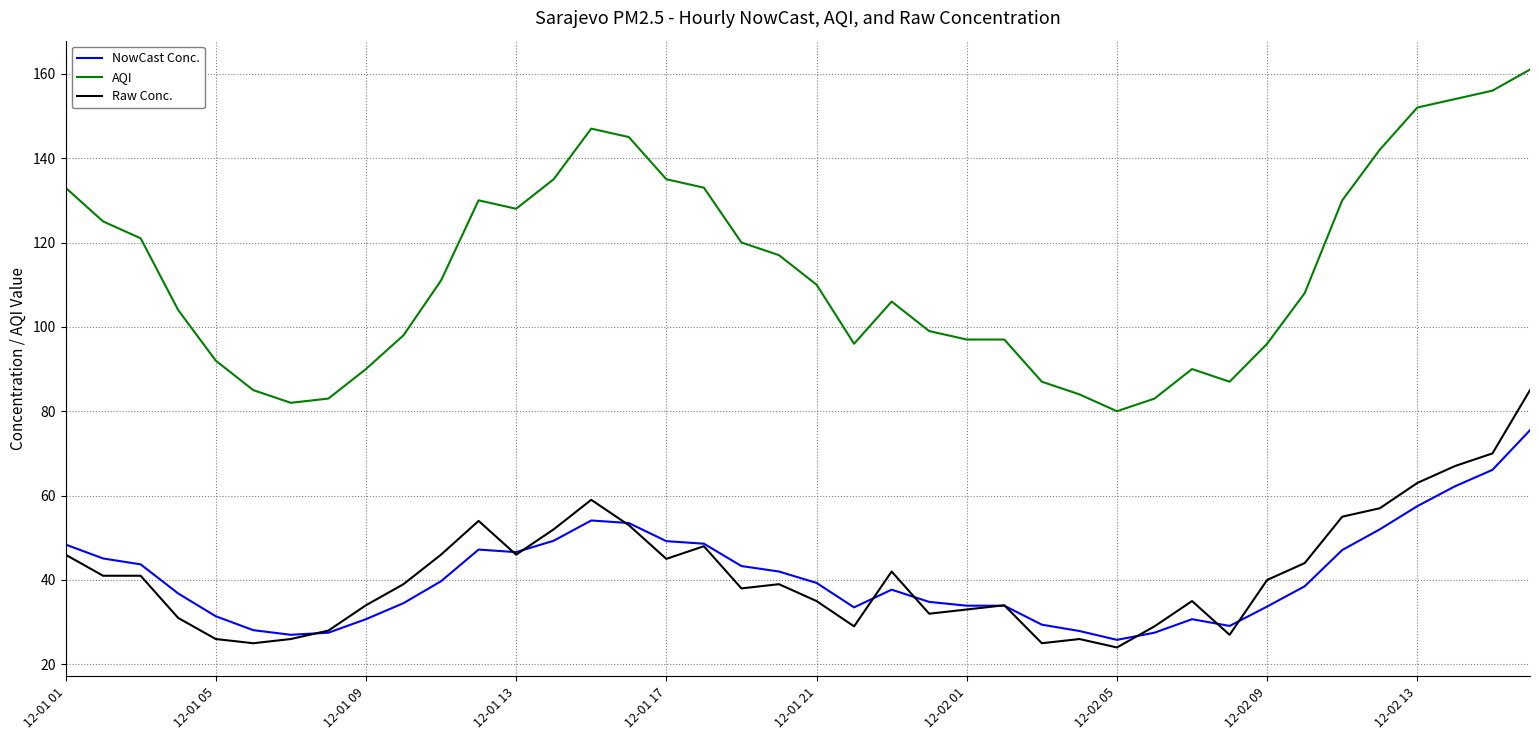

Rank the series by their maximum value, from highest to lowest.

AQI, Raw Conc., NowCast Conc.